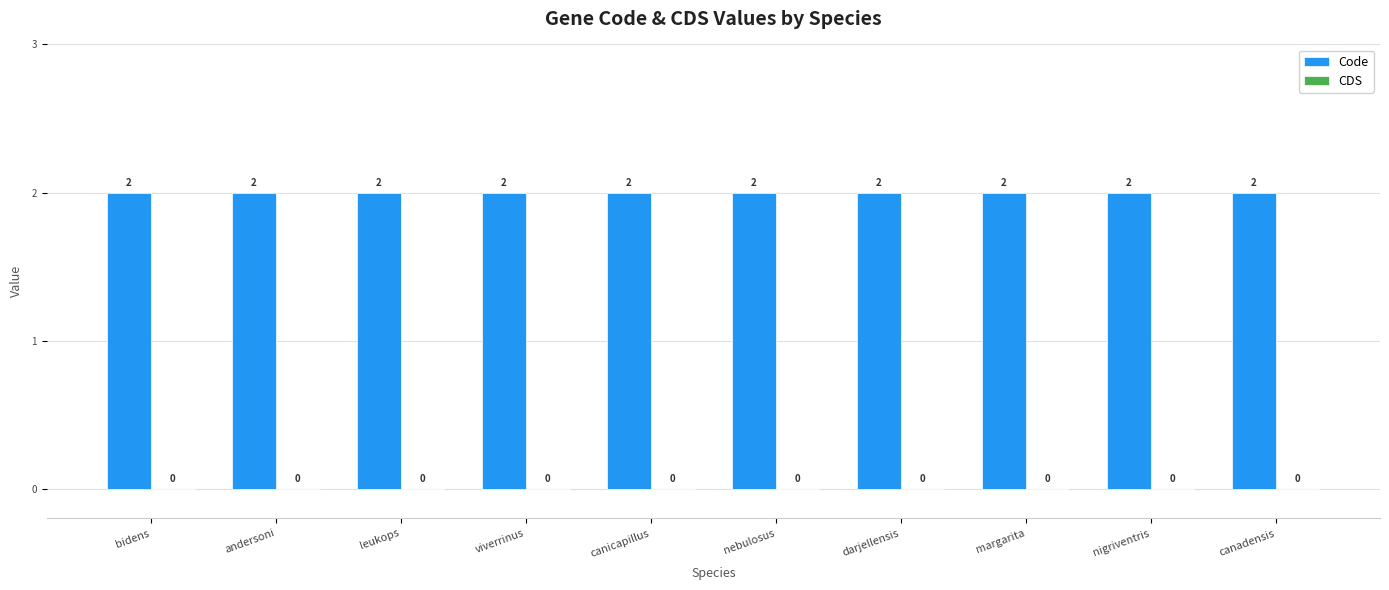

At which category is the sum across all series the highest?

bidens